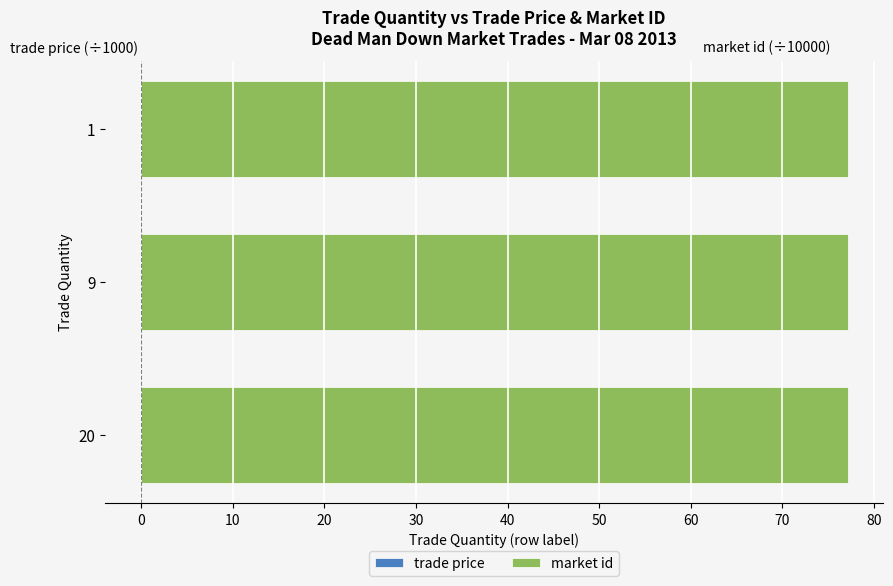

Which series has the largest total across all categories?

market id